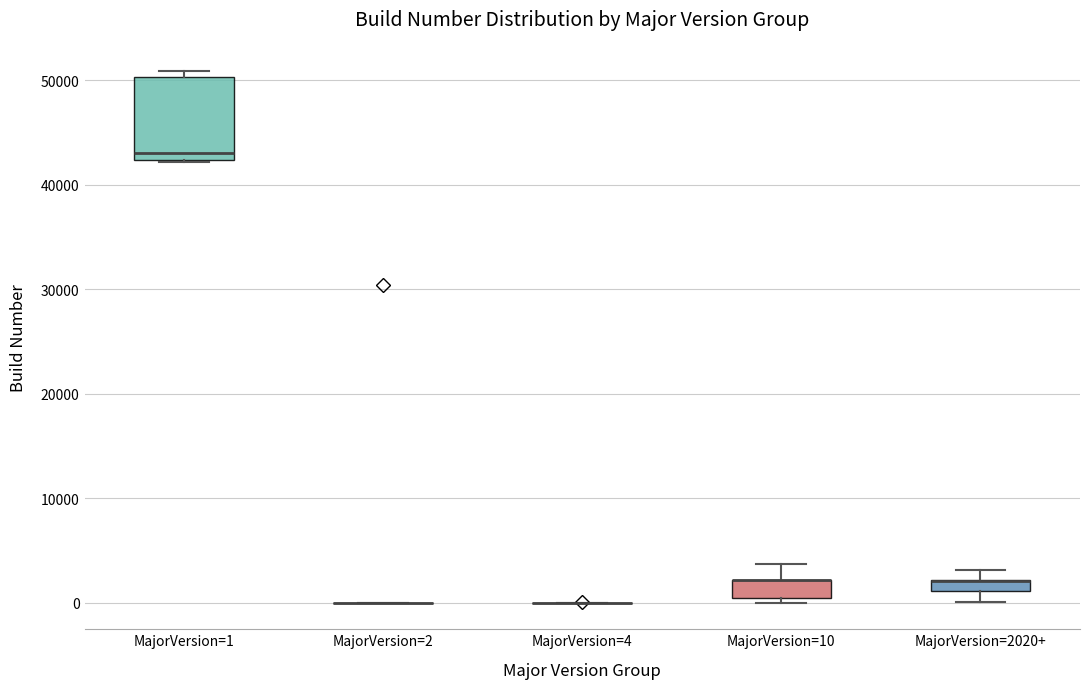

Where is the upper edge of the box for MajorVersion=1 on the y-axis? The values are not printed on the chart, so give them approximately, as read against the axis.

50000